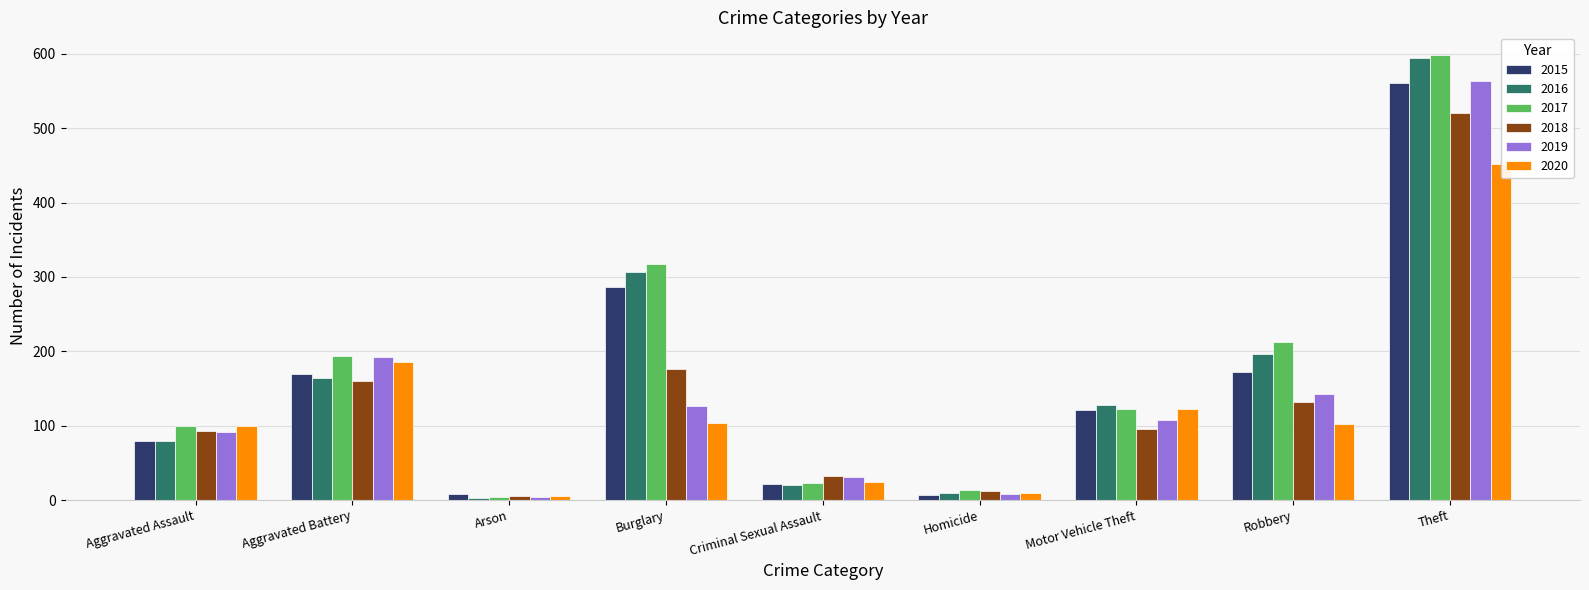

Reading left to right, extract all data points from this chart.

2015: 79	169	8	286	21	7	121	172	561
2016: 79	164	3	307	20	10	128	196	594
2017: 99	194	4	318	23	13	122	213	599
2018: 93	160	6	176	33	12	96	132	521
2019: 91	193	4	127	31	8	107	143	563
2020: 99	186	5	104	24	9	123	102	452